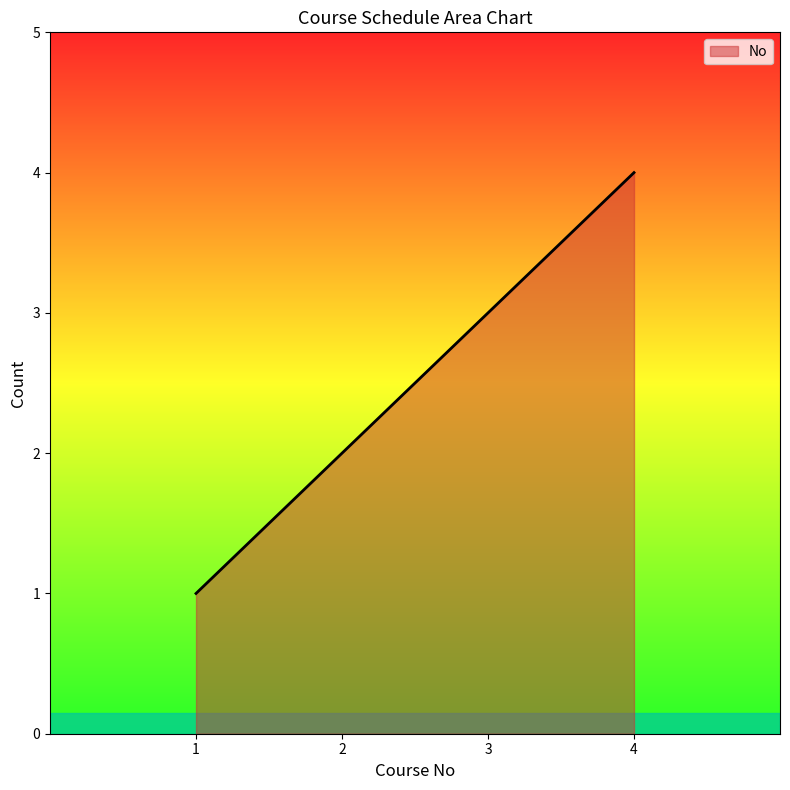

True or false: there are more than 1 points higher than both neighbors.

False